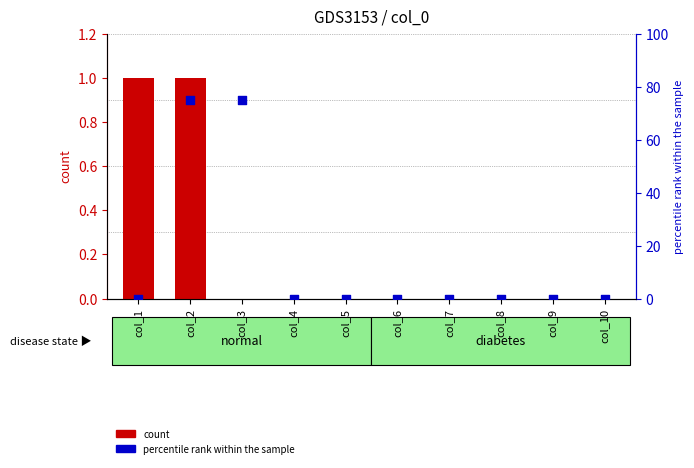

At how many categories does at least one series exceed 51?

2